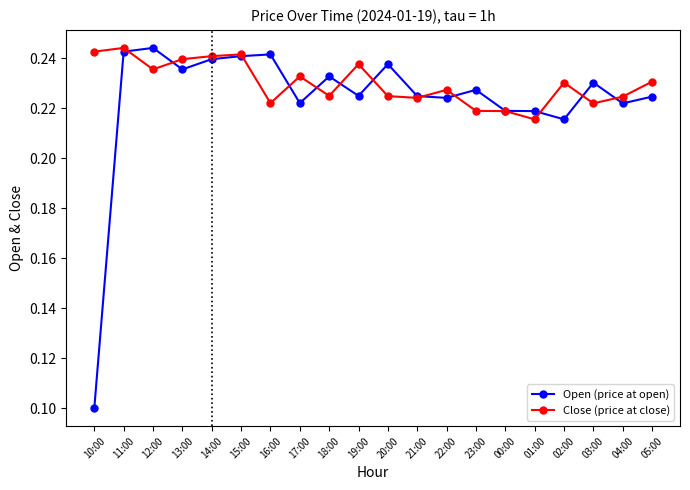

What position from the right is 01:00?

5